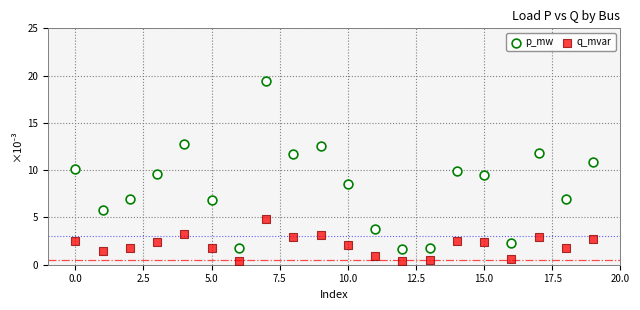

Which series reaches the maximum Y coordinate?

p_mw